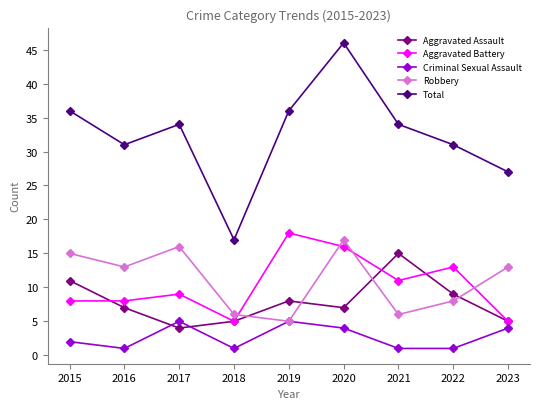

What is the maximum value for Robbery?

17